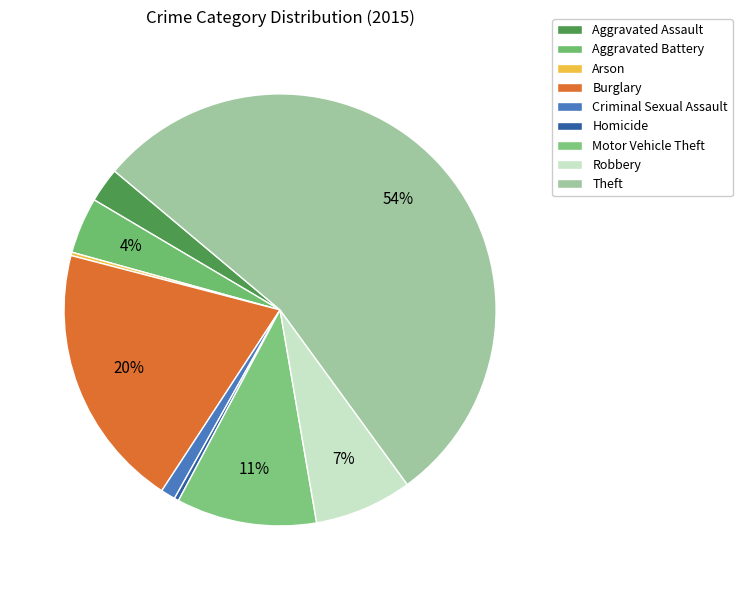

To the nearest percent, what is the average slice percentage?

11%